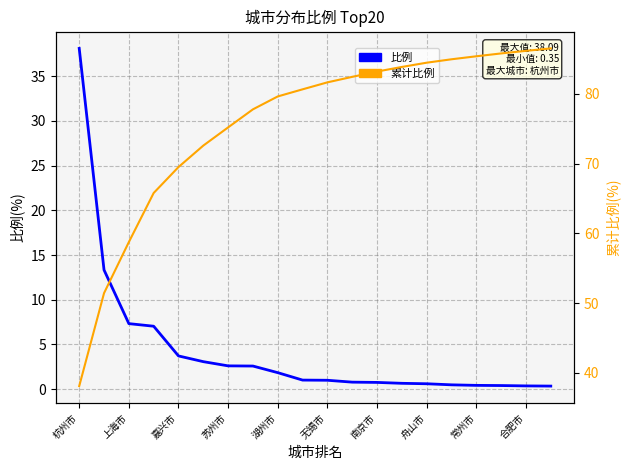

At which category is the sum across all series the highest?

19